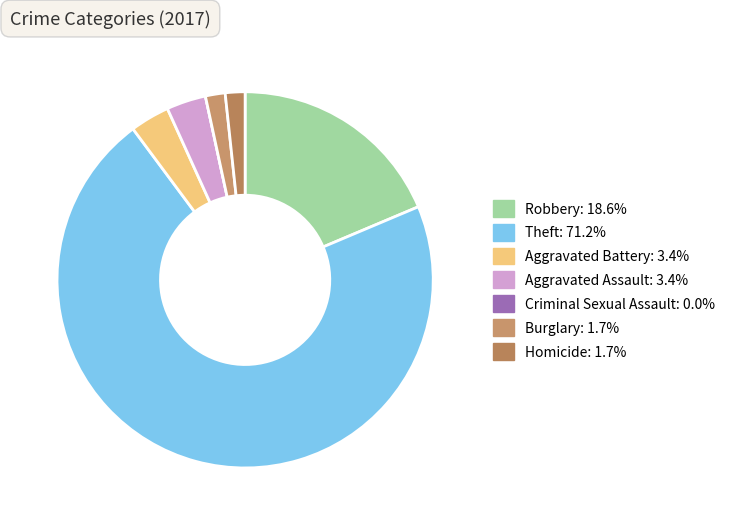

How many segments does this pie chart have?

7